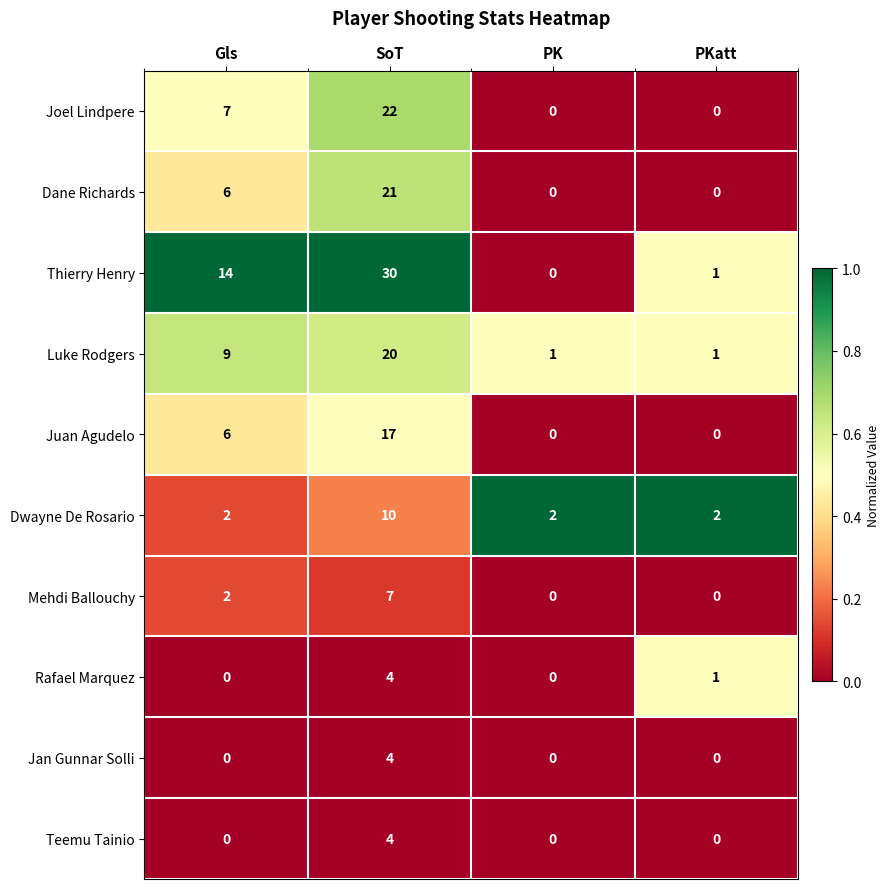

What is the maximum value shown in the chart?

30